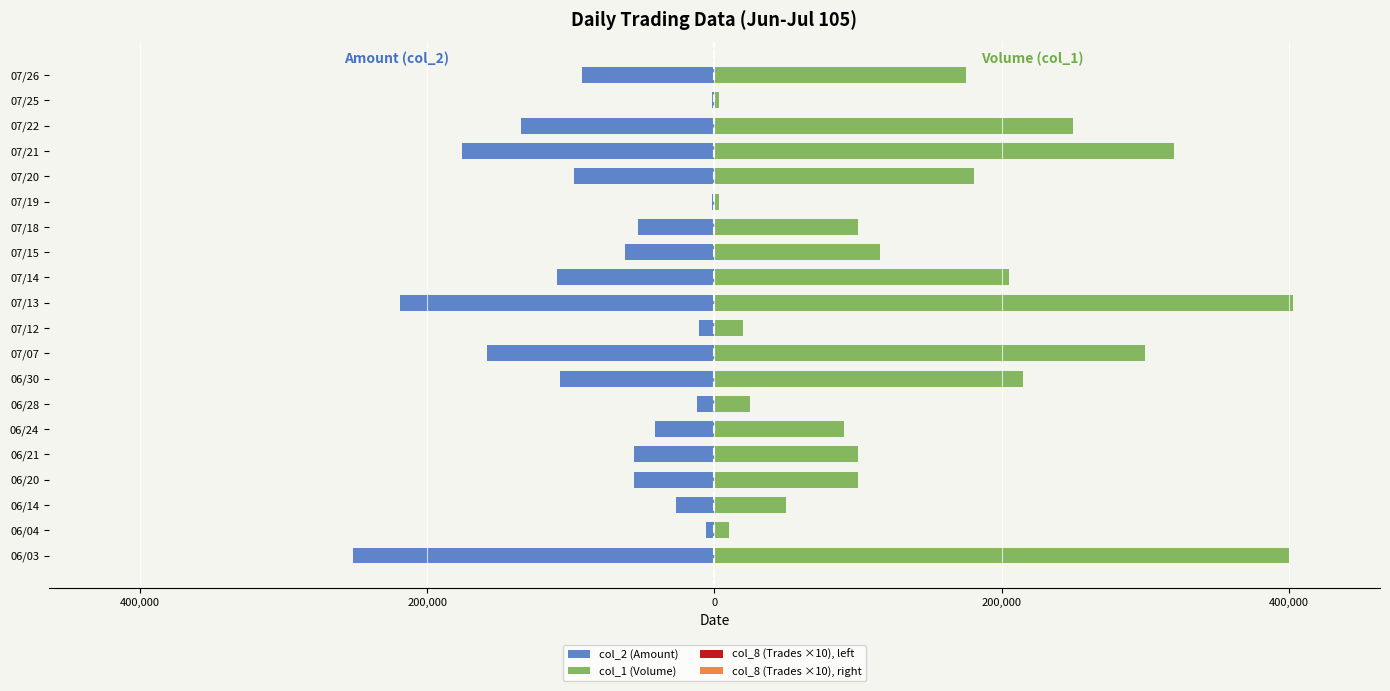

What is the minimum value for col_1 (Volume)?

3000